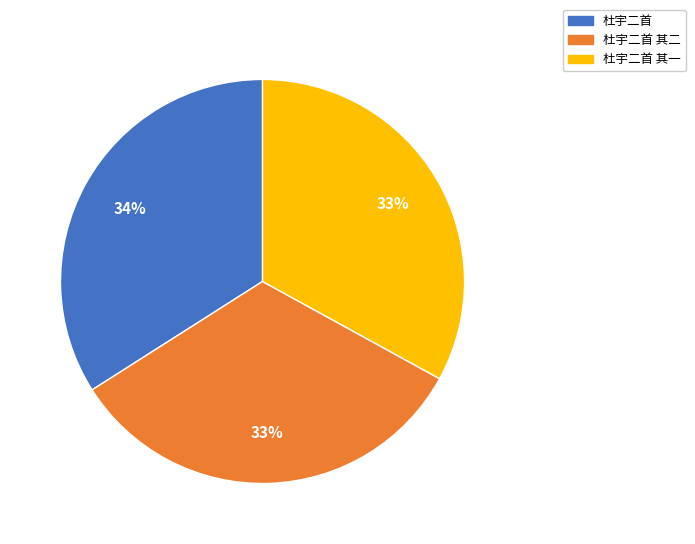

Is there any slice that represents more than half of the pie?

No